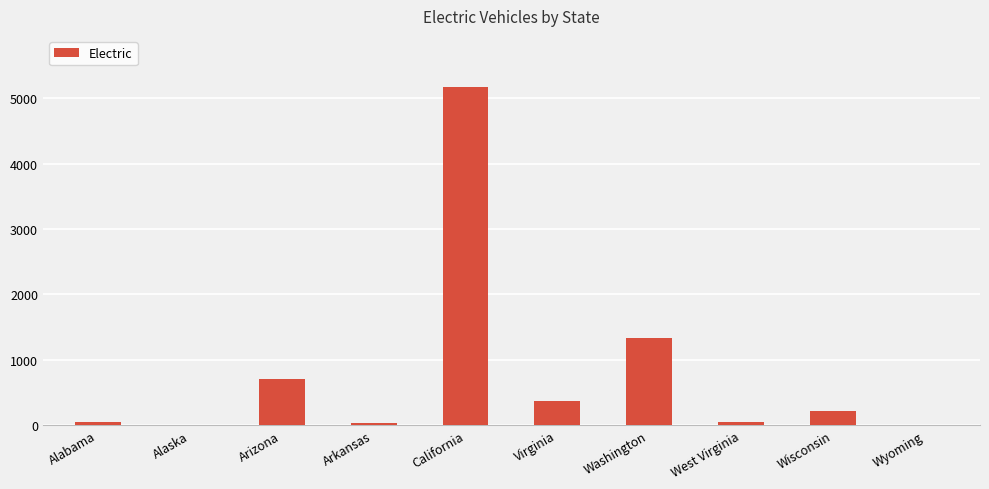

Where is the data nearest to the value 2588?

Washington